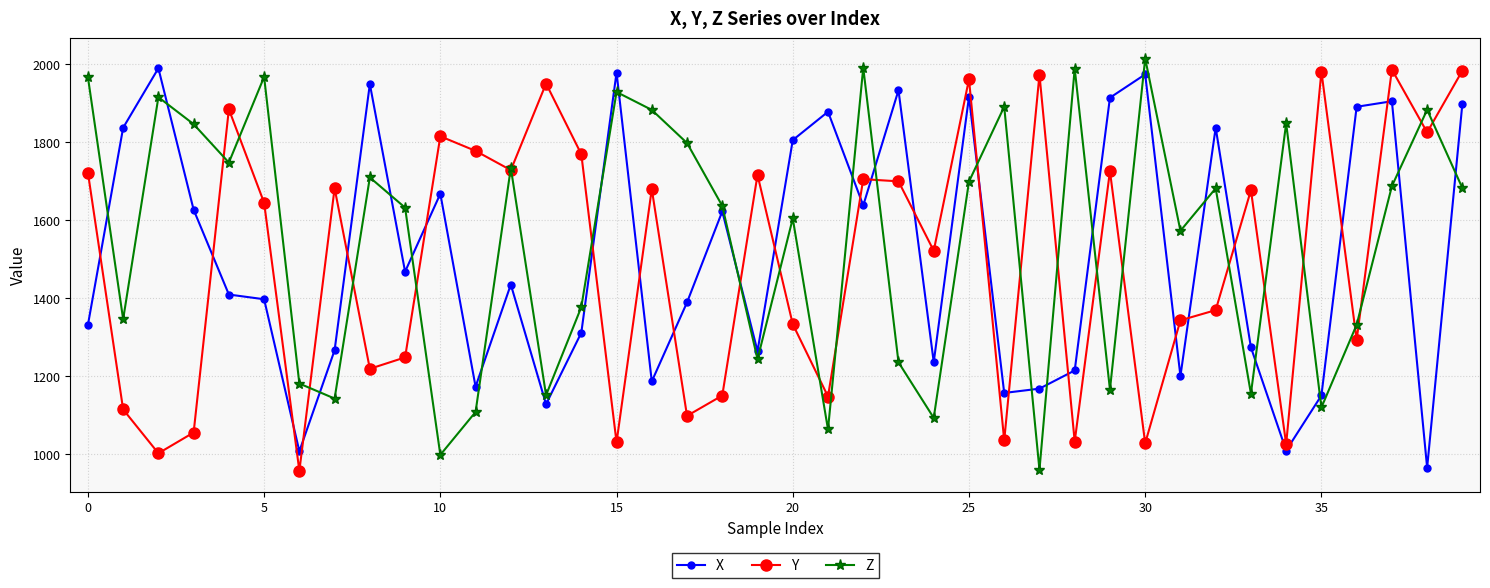

Does the chart have visible grid lines?

Yes